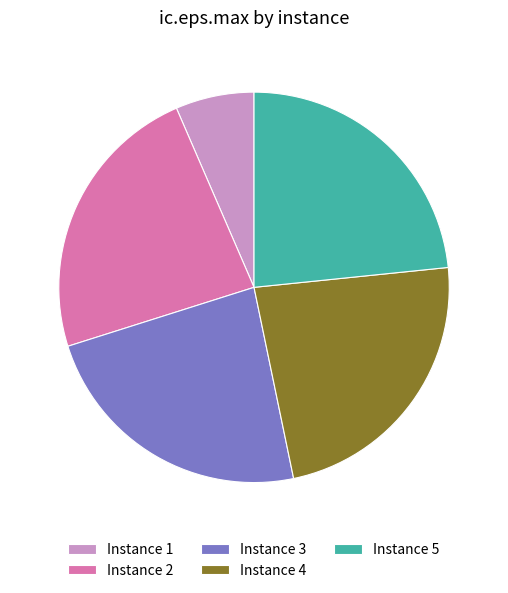

Which category has the smallest portion of the pie?

Instance 1